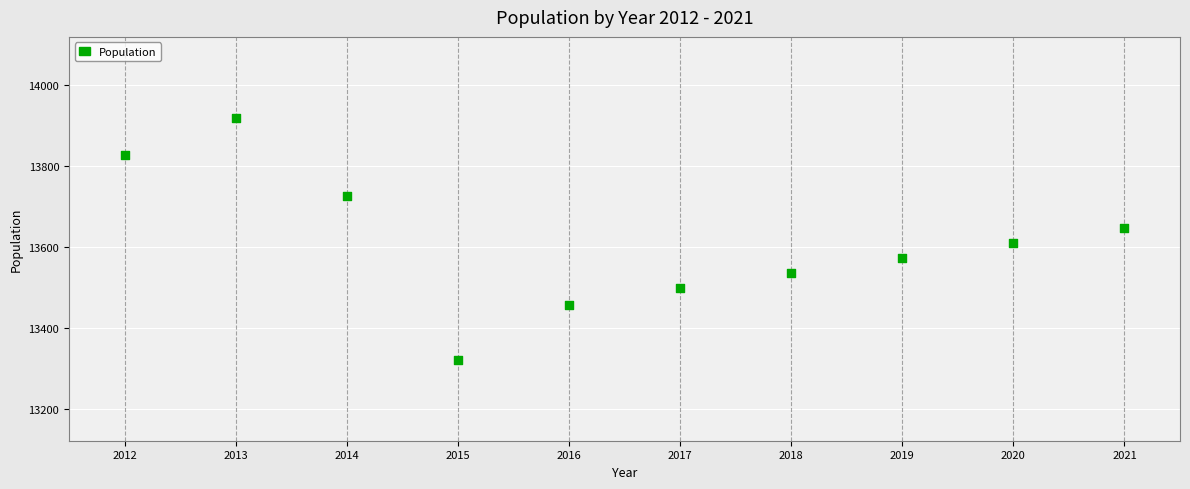

What is the average X value?

2016